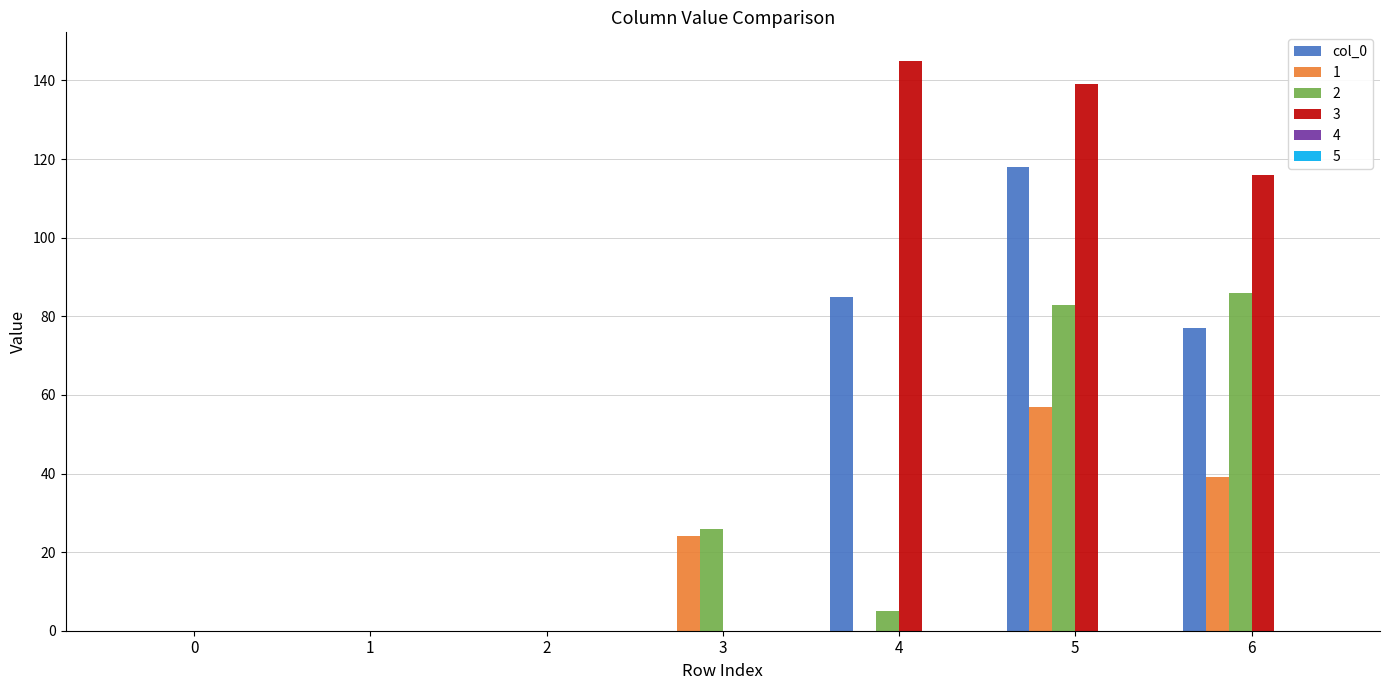

Reading right to left, list all the values displayed in this chart.

col_0: 6=77	5=118	4=85	3=0	2=0	1=0	0=0
1: 6=39	5=57	4=0	3=24	2=0	1=0	0=0
2: 6=86	5=83	4=5	3=26	2=0	1=0	0=0
3: 6=116	5=139	4=145	3=0	2=0	1=0	0=0